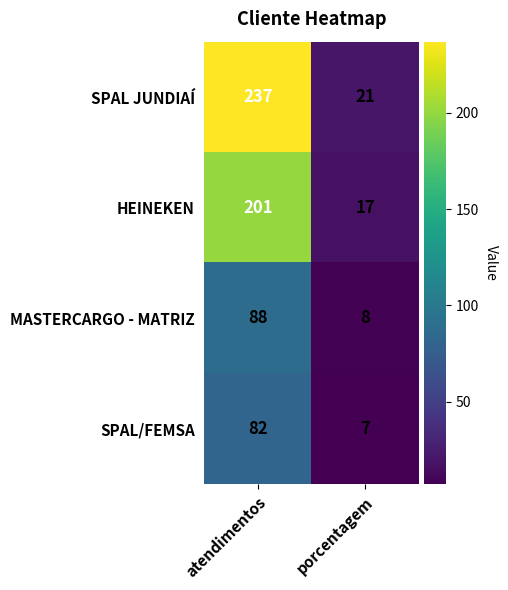

True or false: SPAL/FEMSA has a value of 7 at porcentagem.

True